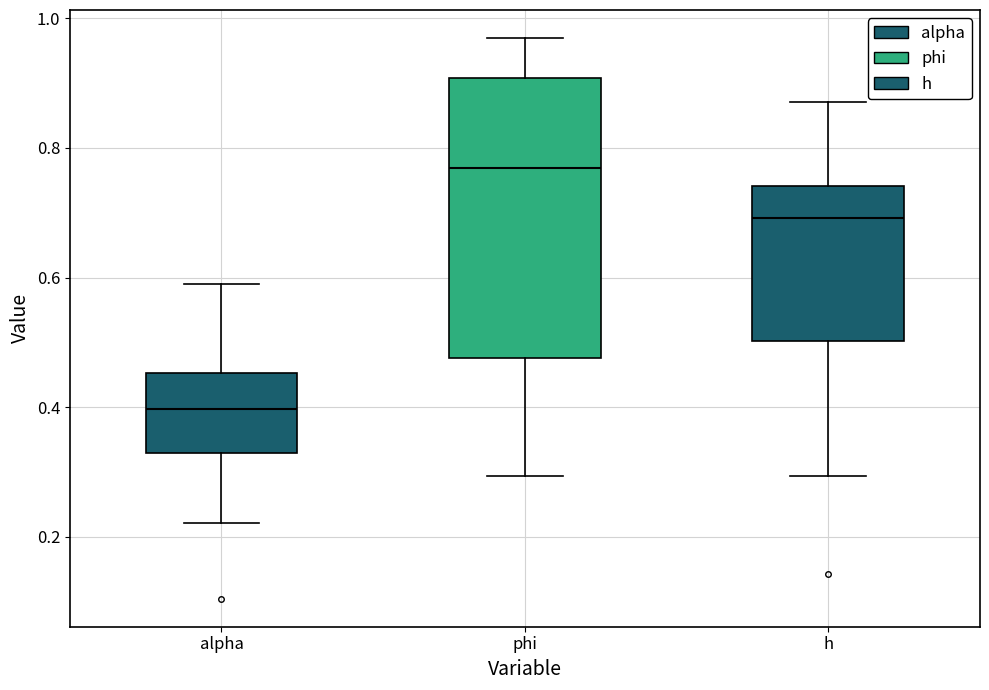

Which box has the highest median line?

phi